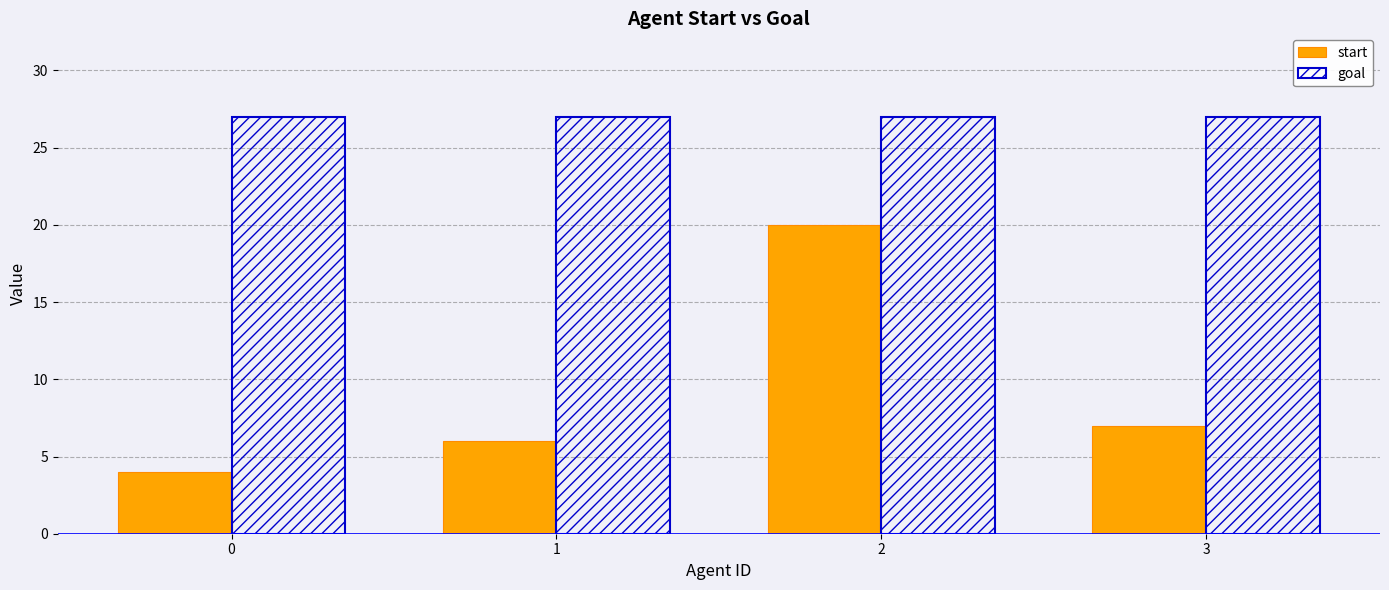

What are all the series names shown in the legend?

start, goal